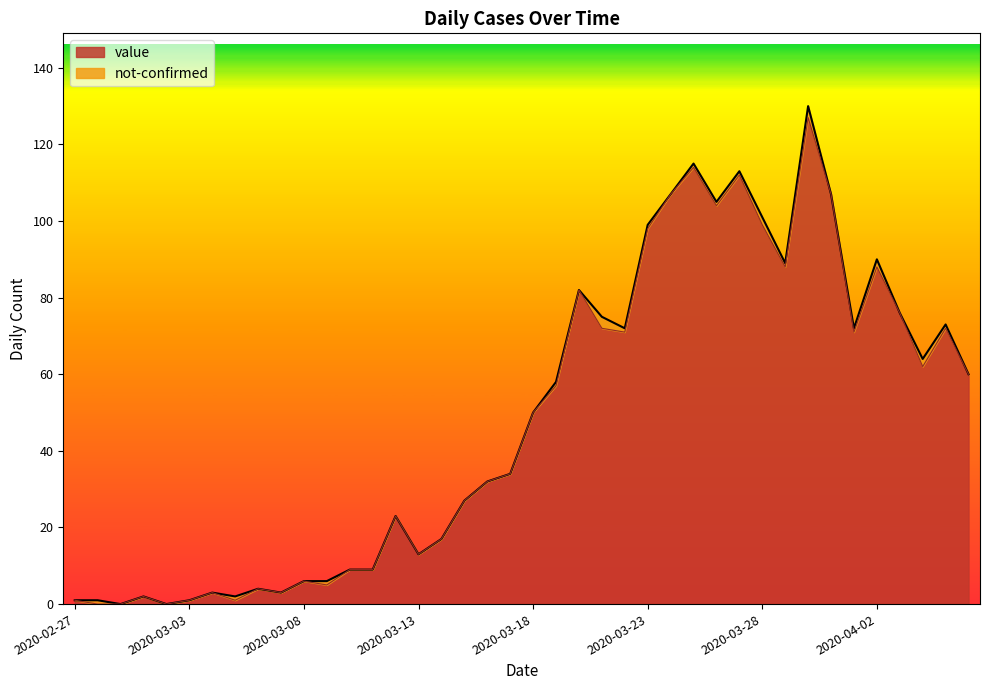

The chart shows a value of 135 at 2020-03-20. True or false?

False